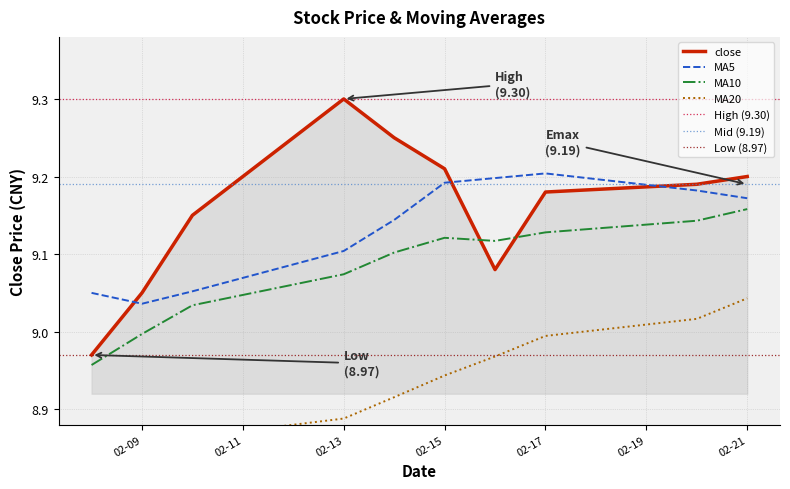

Where is the first local maximum for MA10?

02-15